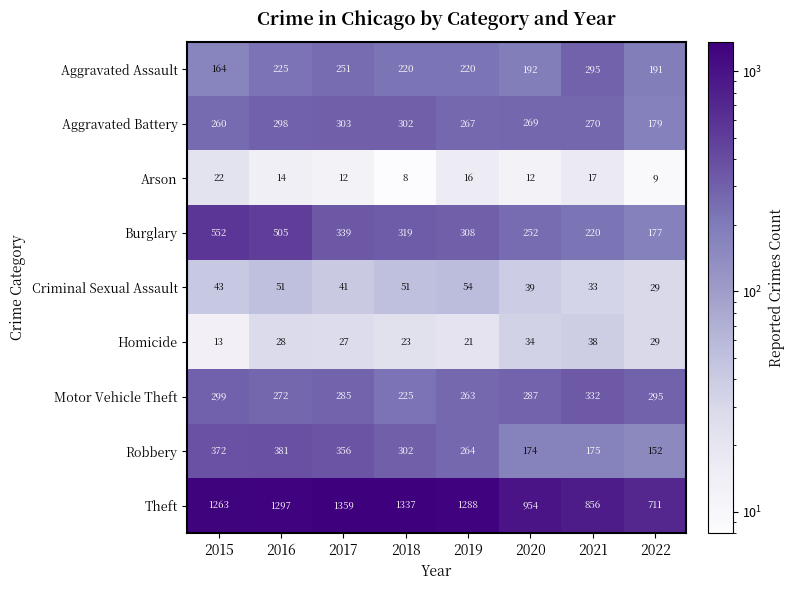

What is the minimum value for Arson?

8